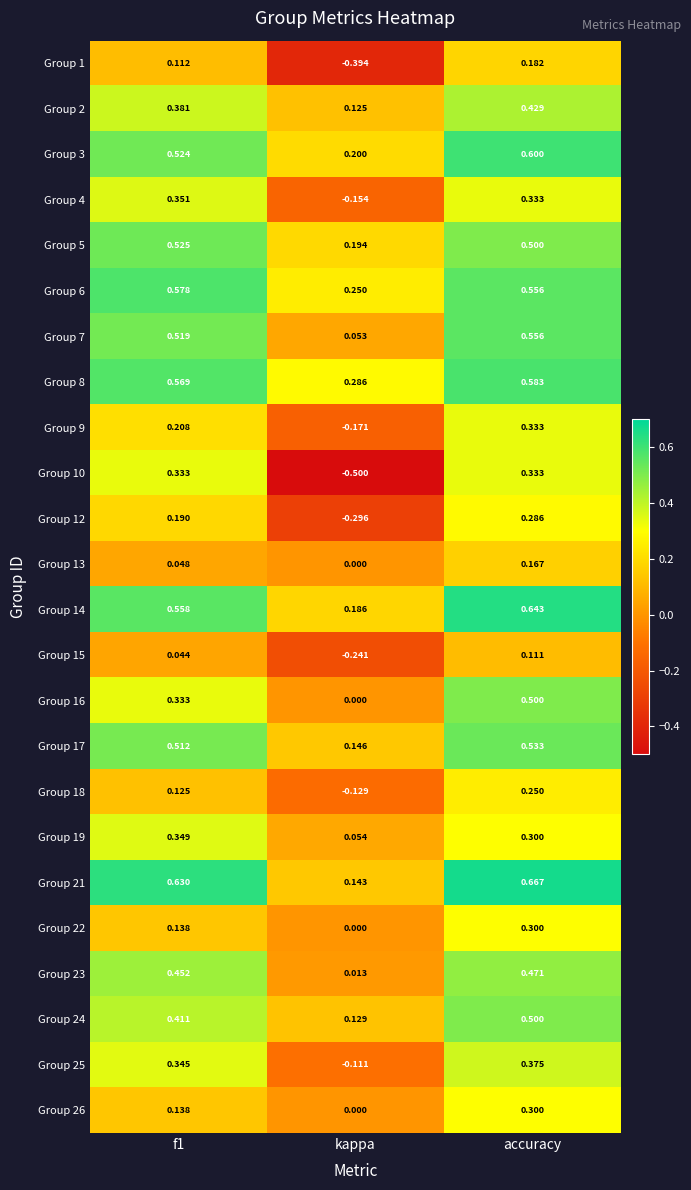

At which label is Group 22 closest to 0?

kappa